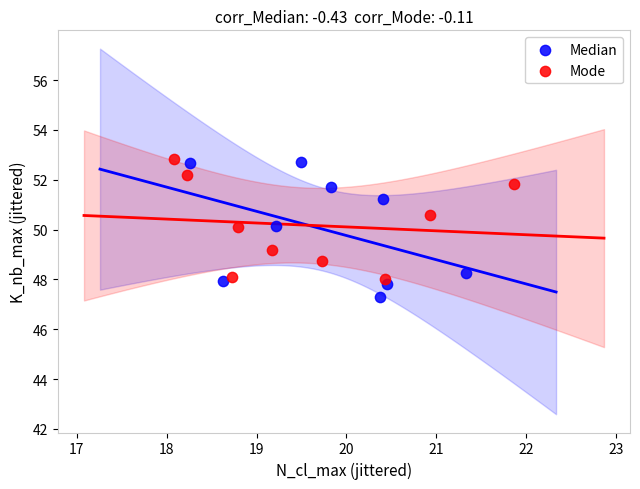

Which series has the widest spread of Y values?

Median